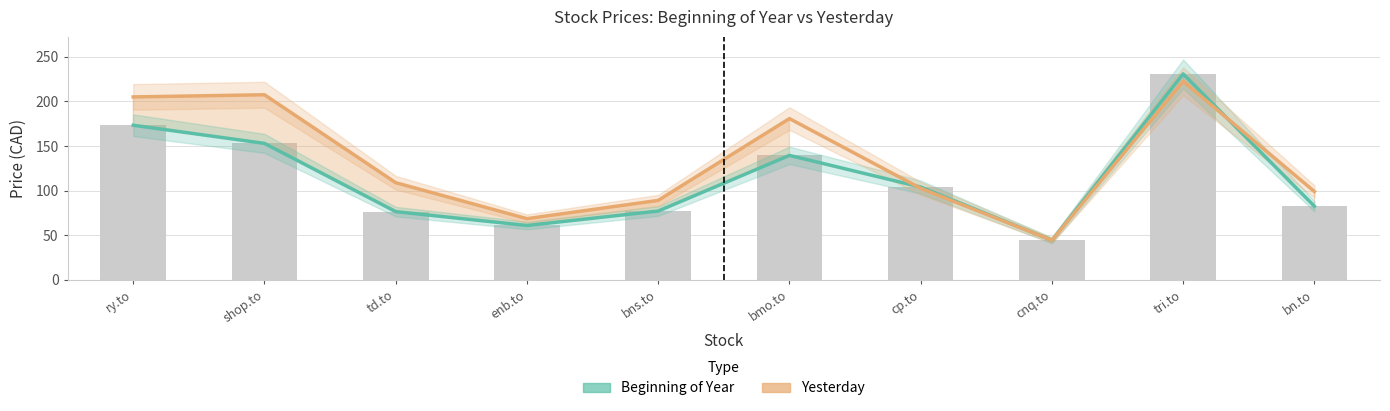

What is the difference between the maximum and minimum values in the Beginning of Year series?

186.4